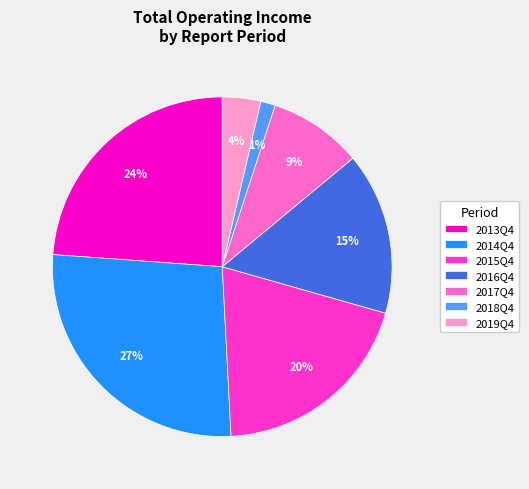

To the nearest percent, what is the average slice percentage?

14%